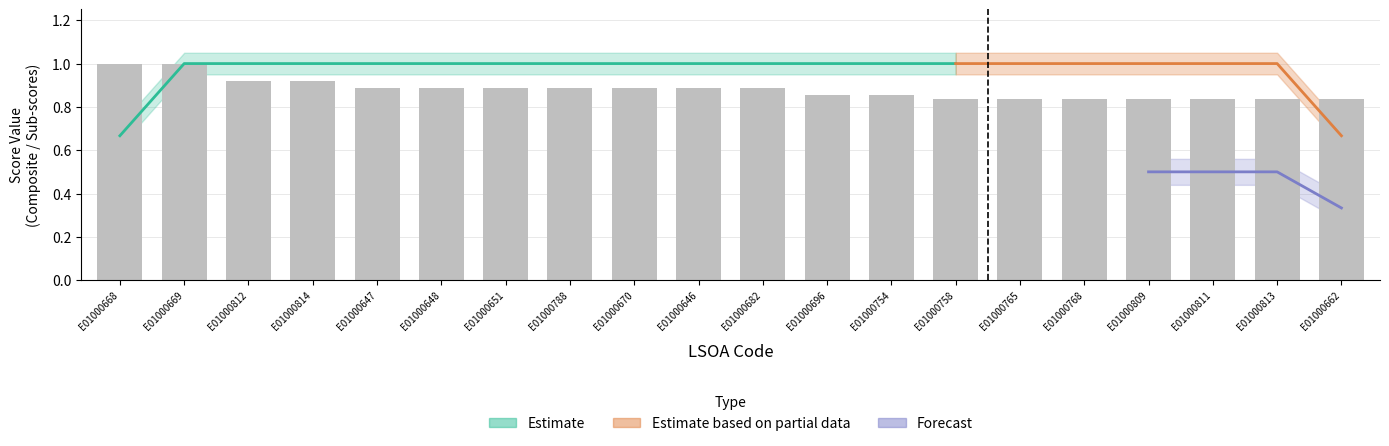

What is the label of the 20th bar from the left?

E01000662